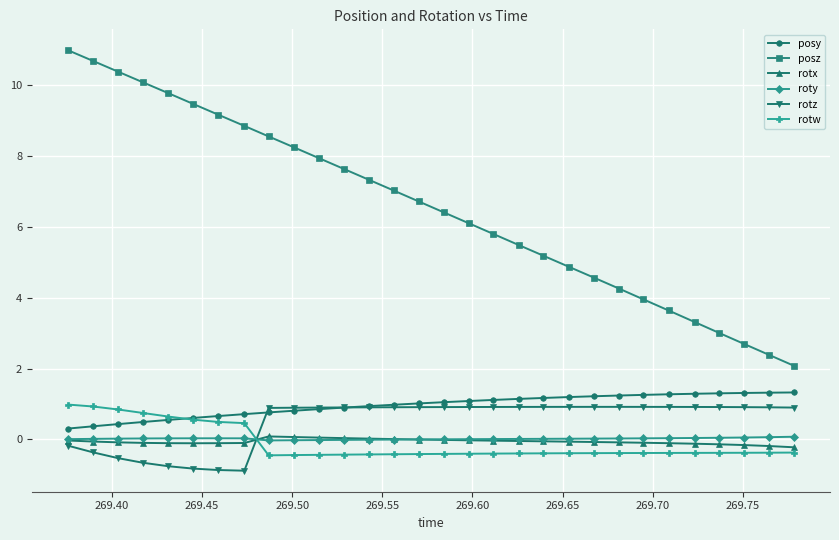

True or false: posz has more than 2 interior local peaks.

False